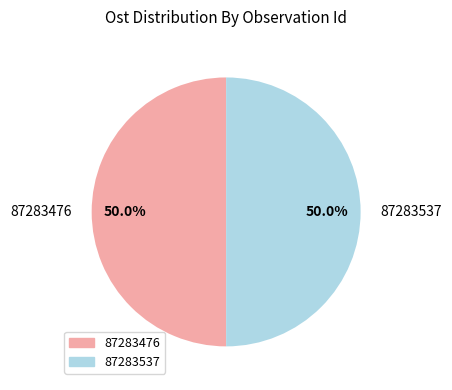

Do 87283476 and 87283537 together represent more than half of the pie?

Yes